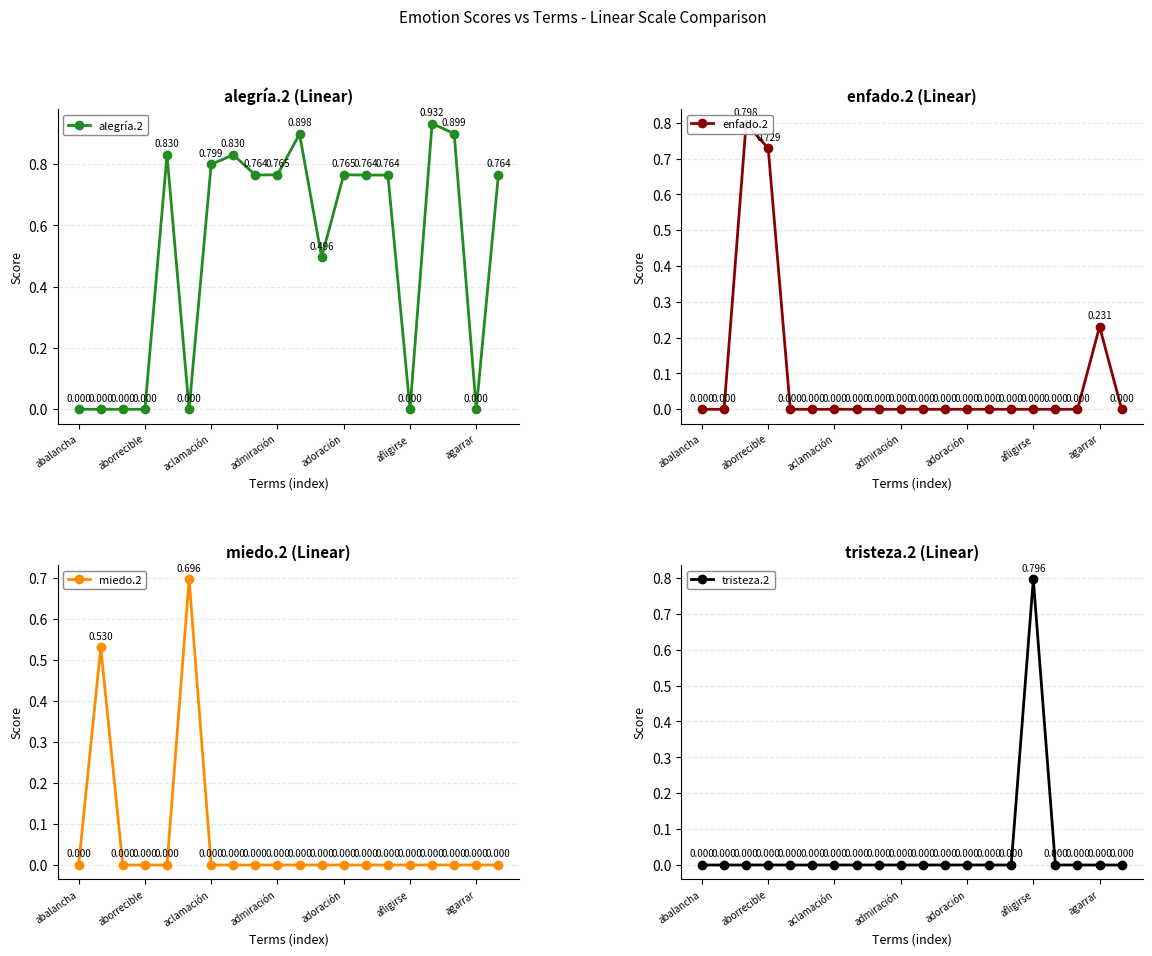

What is the difference between the maximum and minimum values in the enfado.2 series?

0.8